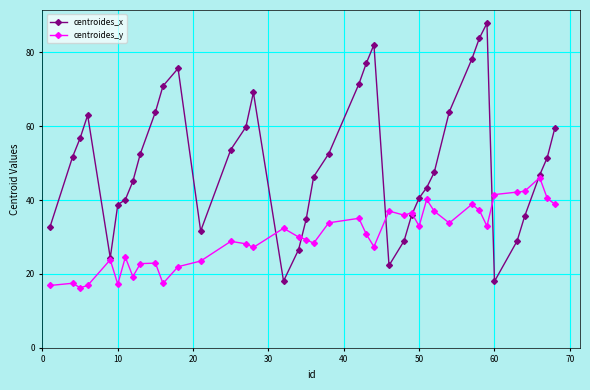

Which series has the largest total across all categories?

centroides_x